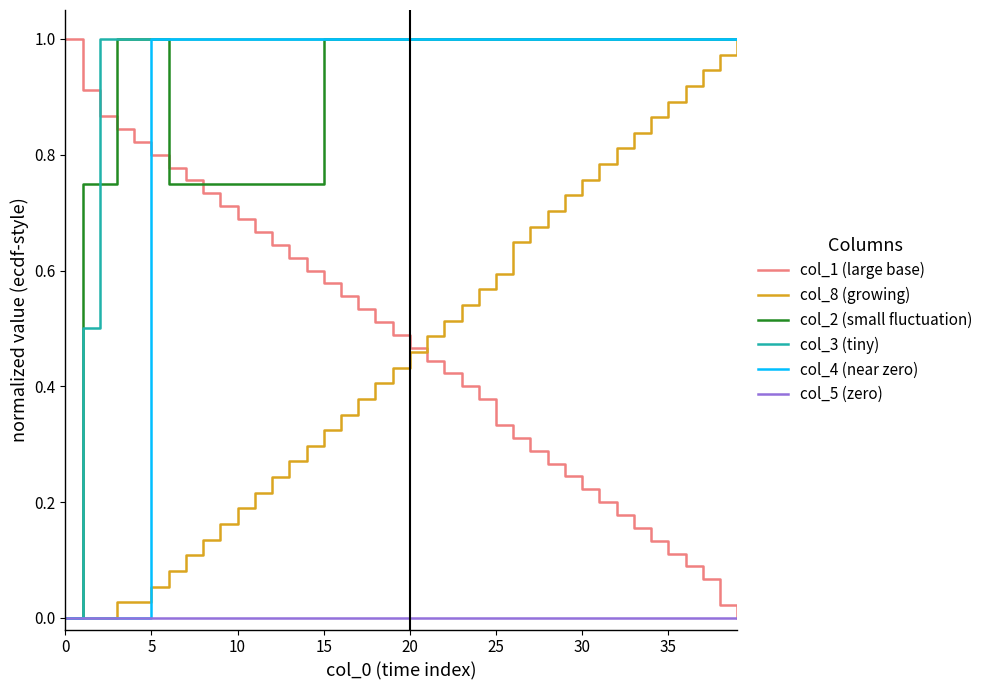

True or false: col_3 (tiny) and col_1 (large base) intersect in this chart.

True